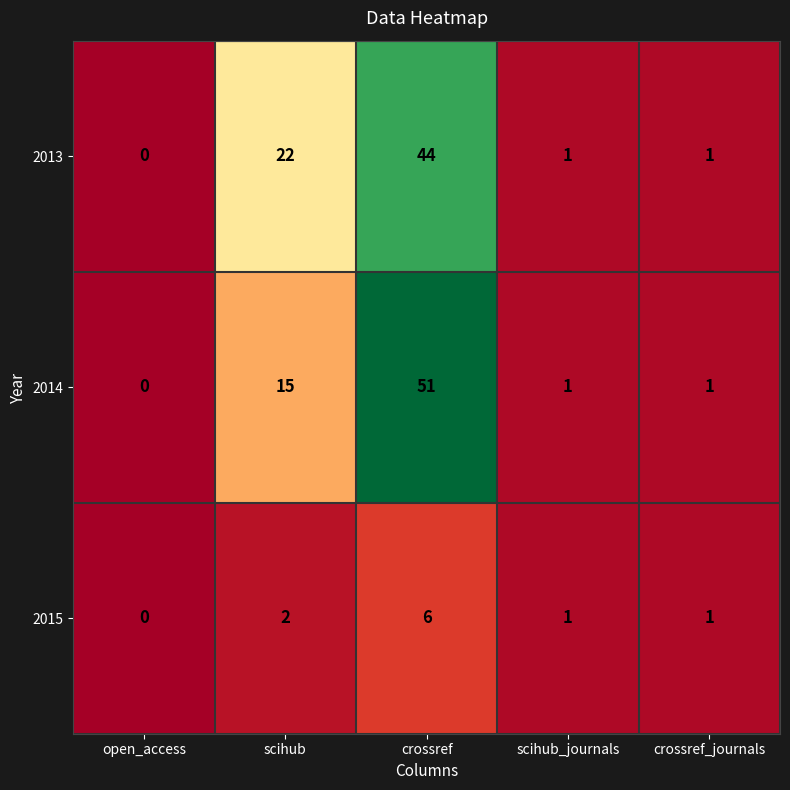

How many categories are shown in the chart?

5